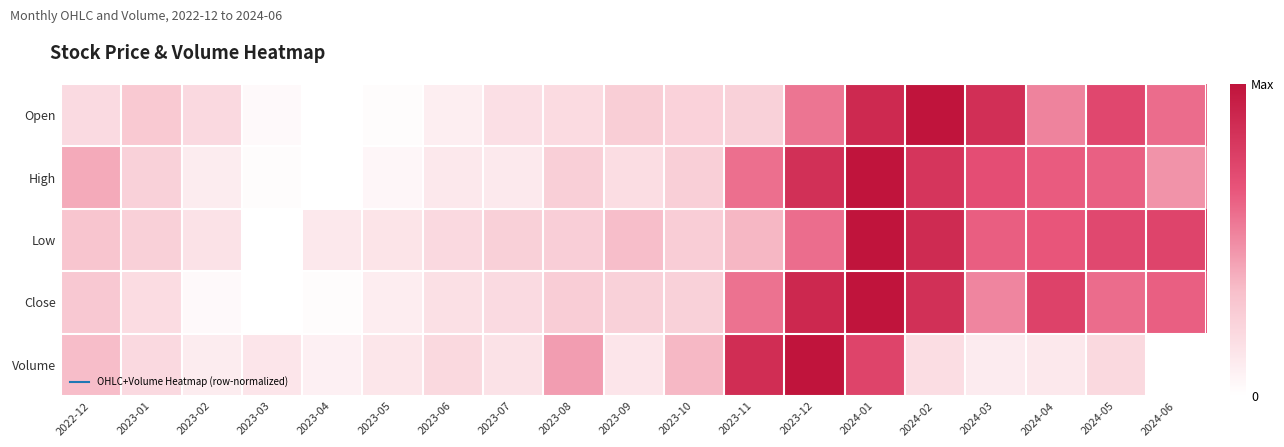

Which has a higher value, 2024-03 or 2023-09?

2024-03